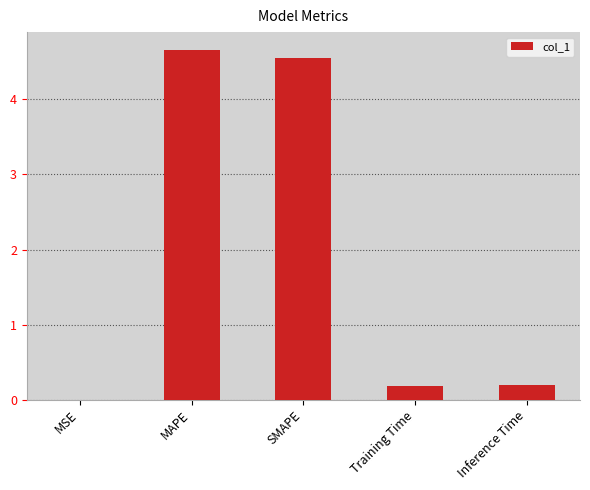

Read the value at Inference Time.

0.2